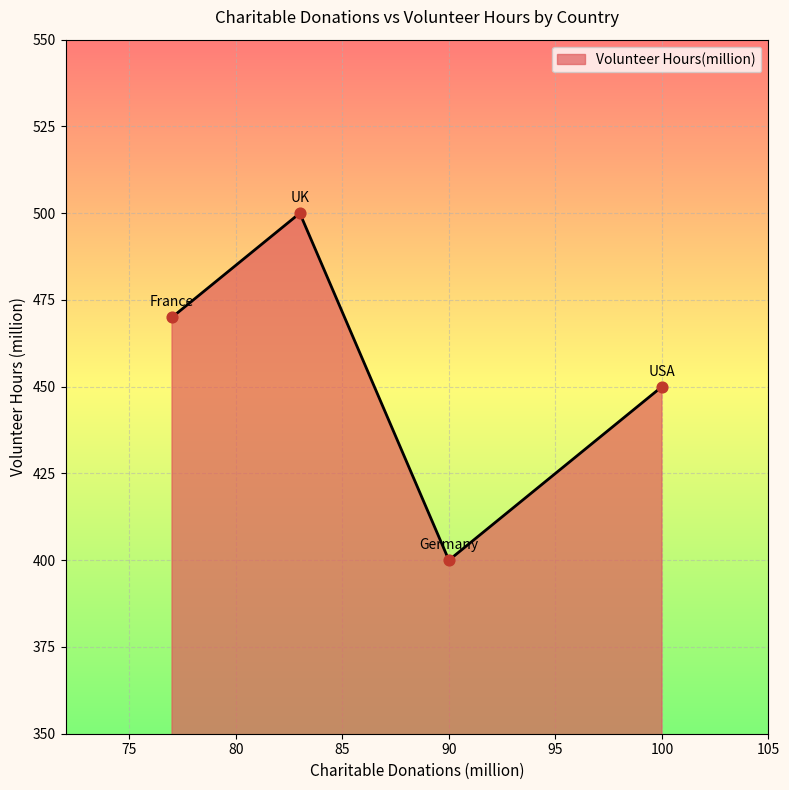

How many interior local peaks (higher than both neighbors) does the data have?

1